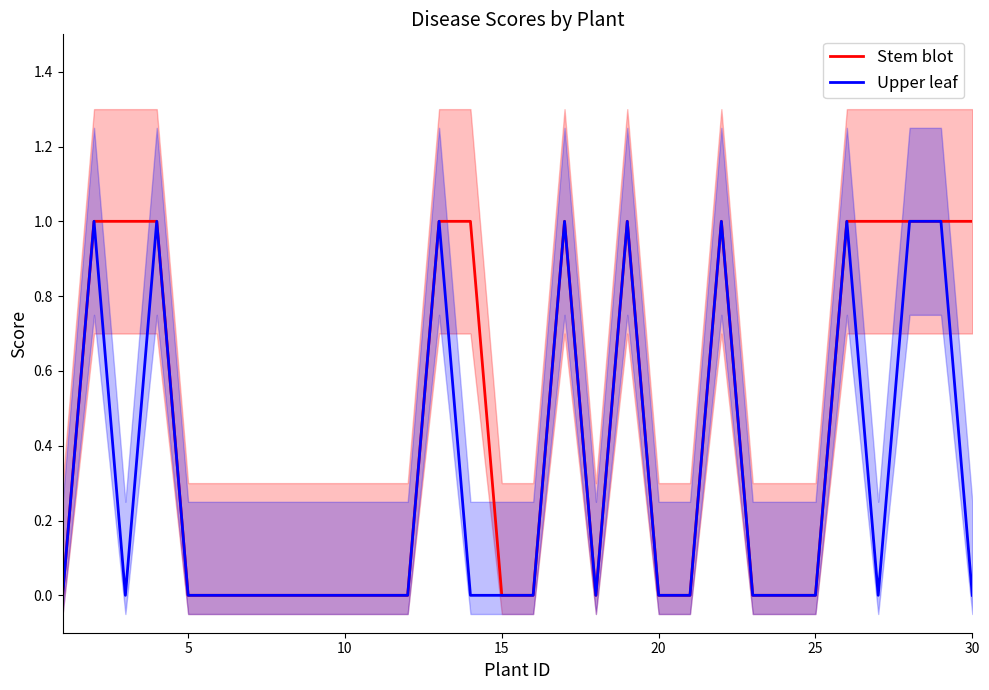

True or false: Stem blot has a value of -1 at 10.

False